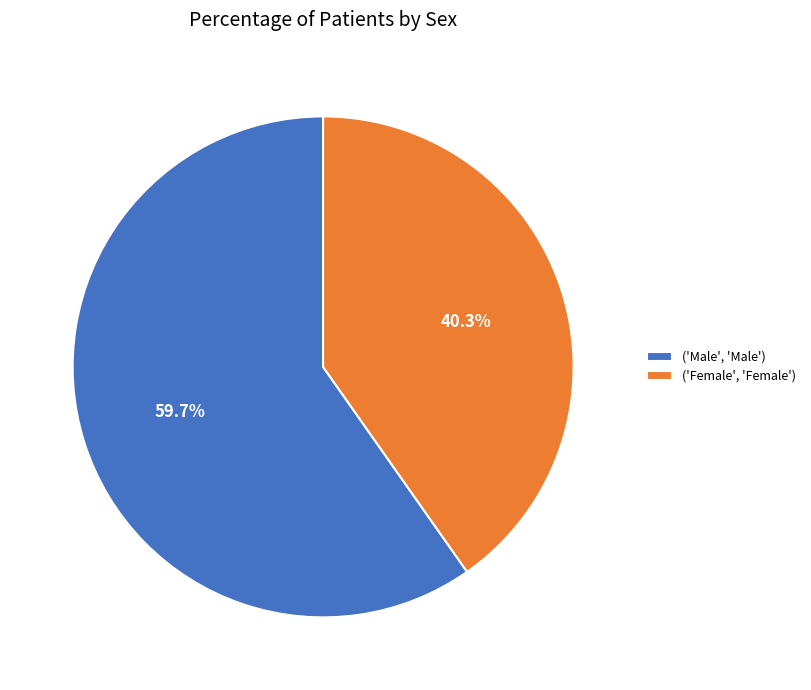

What is the smallest slice in the pie chart?

('Female', 'Female')